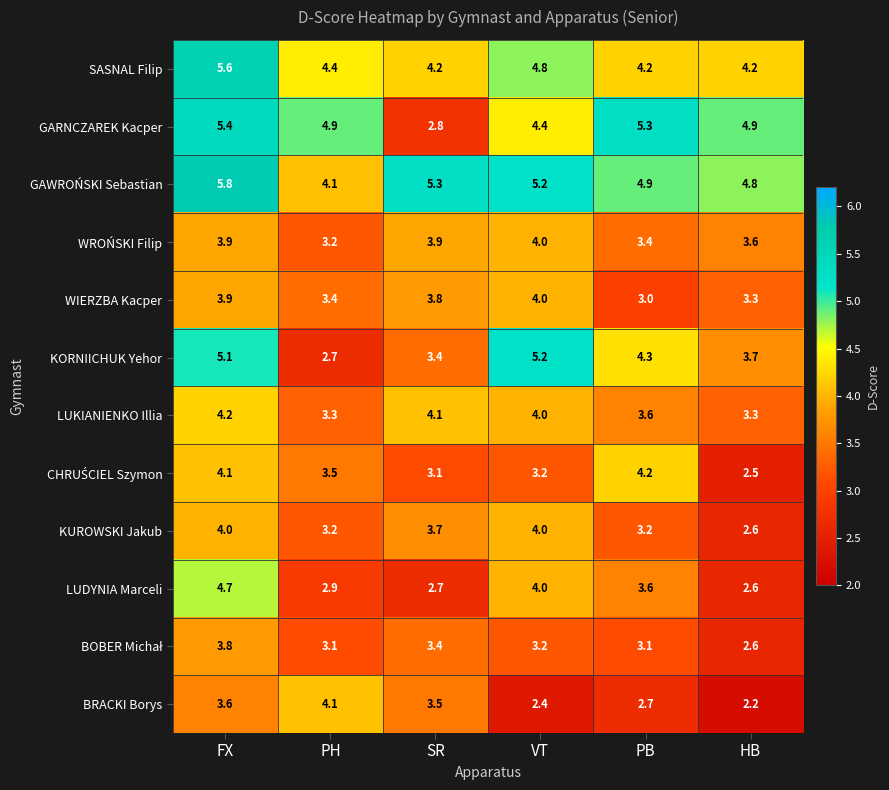

What is the spread (max minus min) of values at PH?

2.2